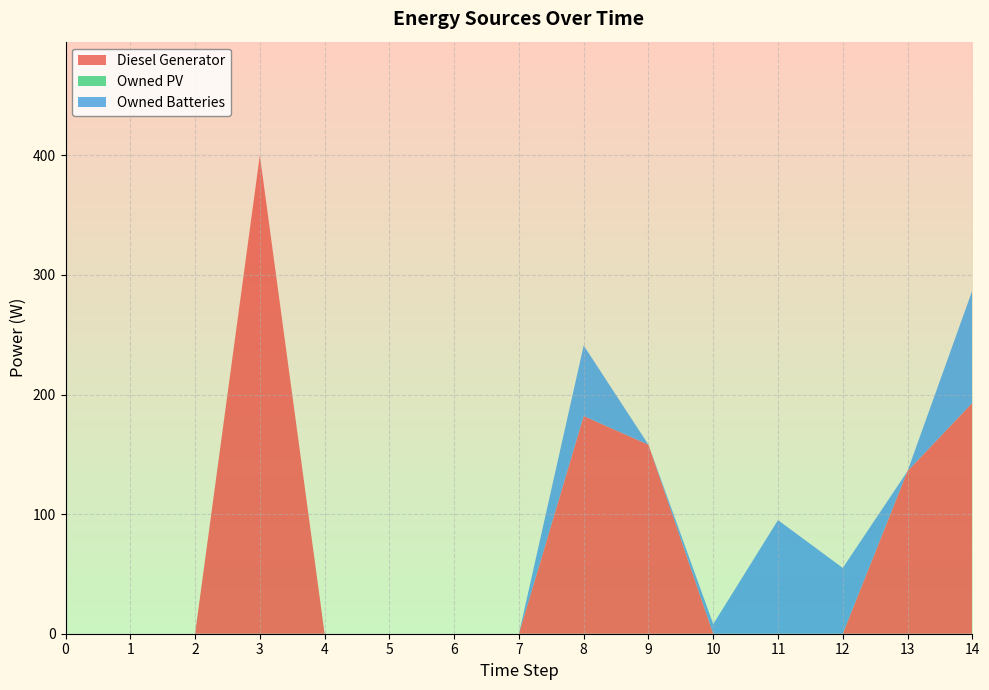

Reading left to right, list all the values displayed in this chart.

Diesel Generator: 0	0	0	400	0	0	0	0	182	158	0	0	0	136	193
Owned PV: 0	0	0	0	0	0	0	0	0	0	0	0	0	0	0
Owned Batteries: 0	0	0	0	0	0	0	0	59	0	8	95	55	0	94